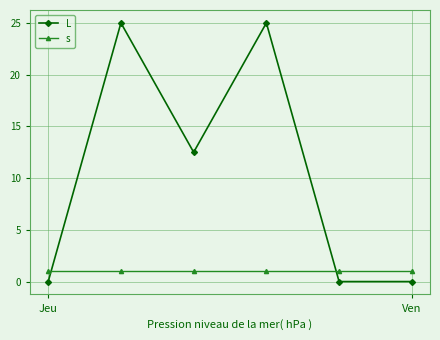

What is the value of the s point at the 5th from the left?

1.0